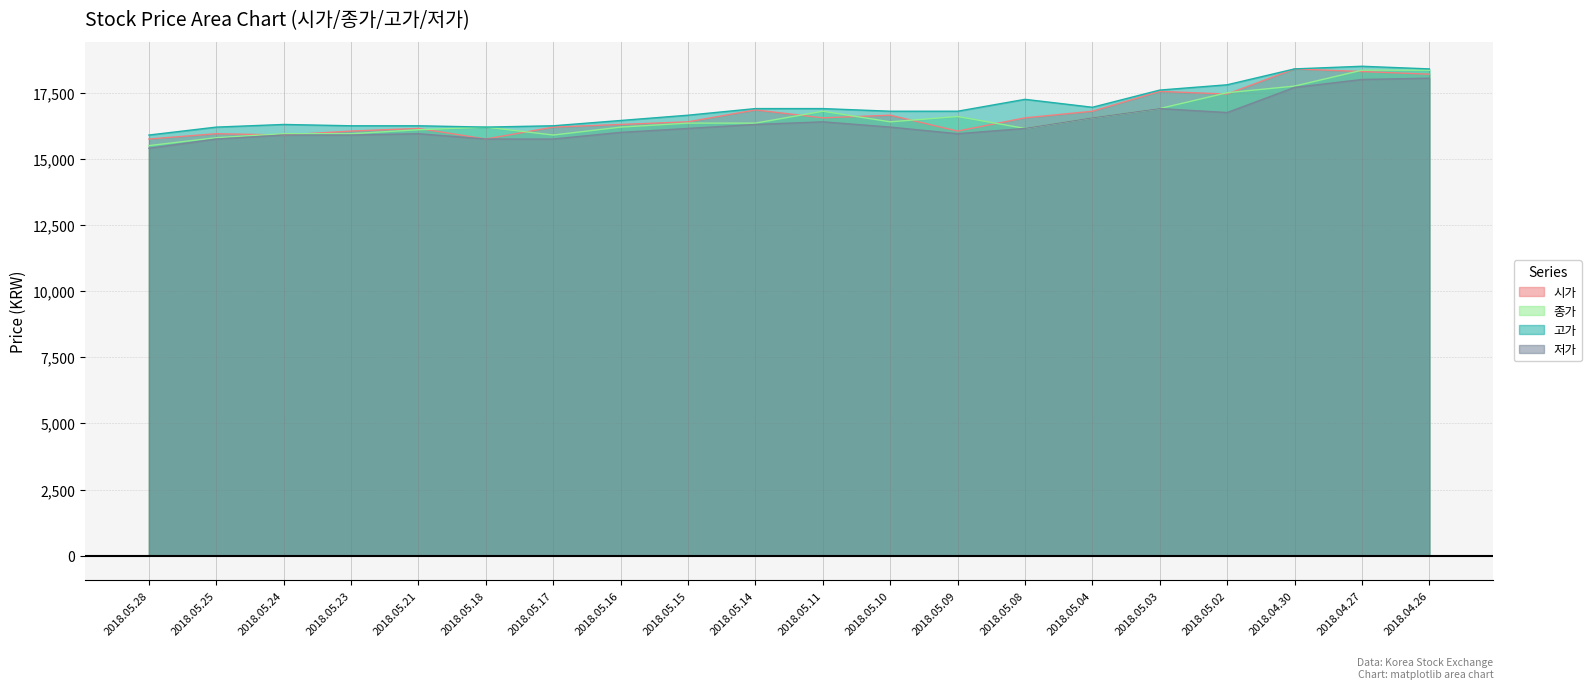

What is the difference between the maximum and second lowest values in the 종가 series?

2550